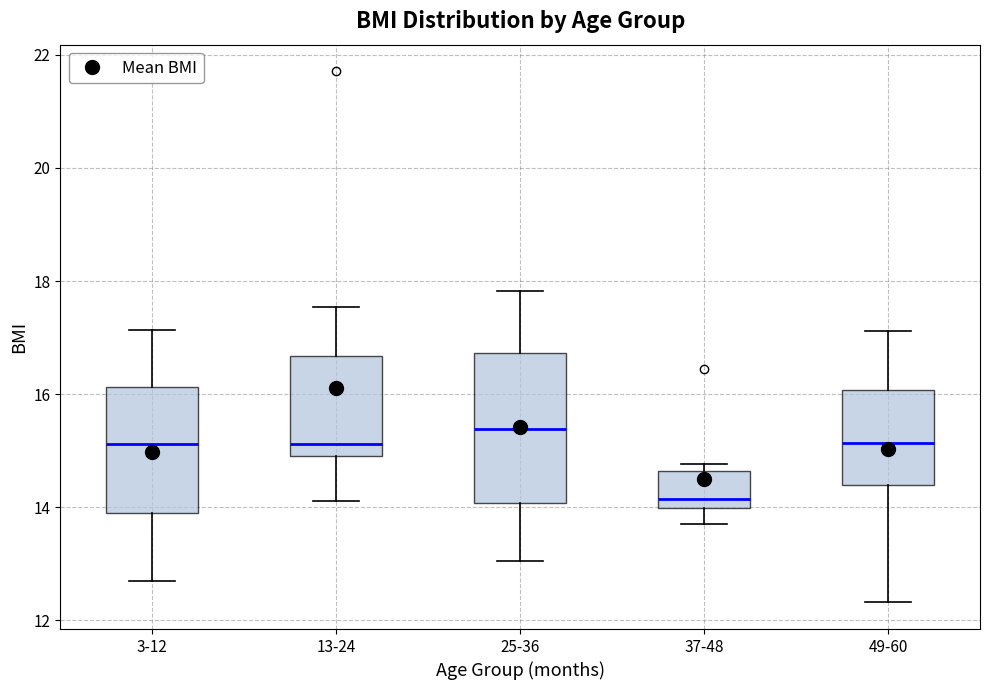

Reading left to right, read every box against the y-axis: the position of its median line, the range the box covers, and the ends of its whiskers. The values are not printed on the chart, so give them approximately, as read against the axis.

3-12: median 15.2, box 14.0 to 16.2, whiskers 12.6 to 17.2
13-24: median 15.2, box 15.0 to 16.6, whiskers 14.2 to 17.6
25-36: median 15.4, box 14.0 to 16.8, whiskers 13.0 to 17.8
37-48: median 14.2, box 14.0 to 14.6, whiskers 13.8 to 14.8
49-60: median 15.2, box 14.4 to 16.0, whiskers 12.4 to 17.2